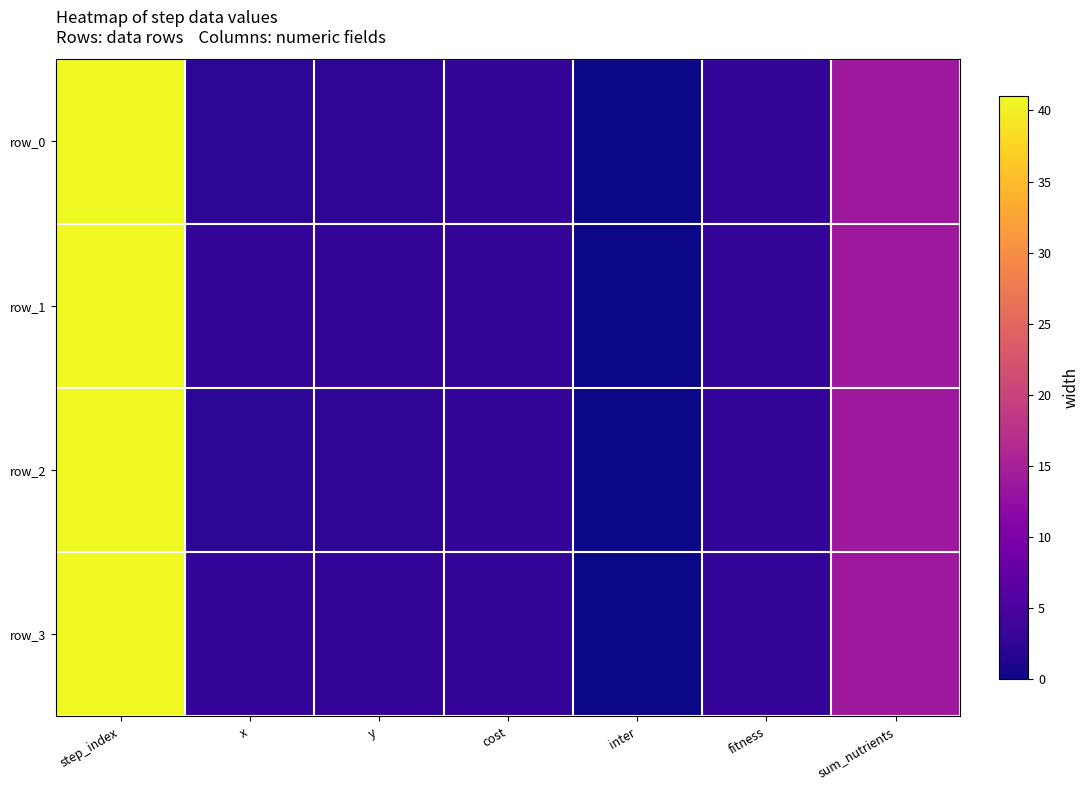

Which has a higher value, inter or x?

x